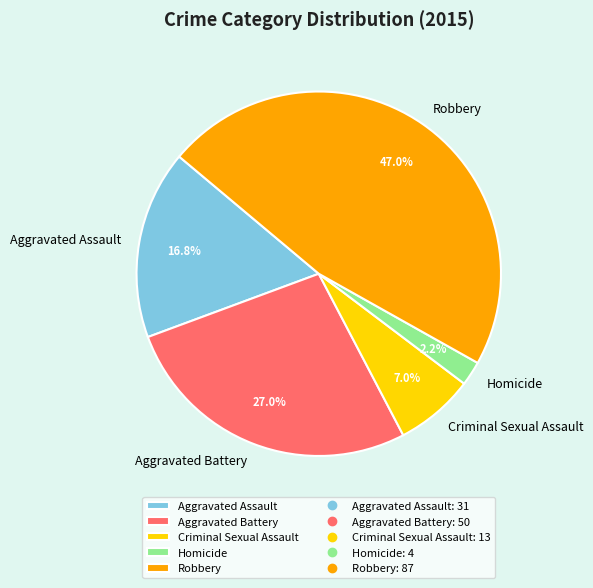

To the nearest percent, what is the combined percentage of Homicide and Aggravated Battery?

29%